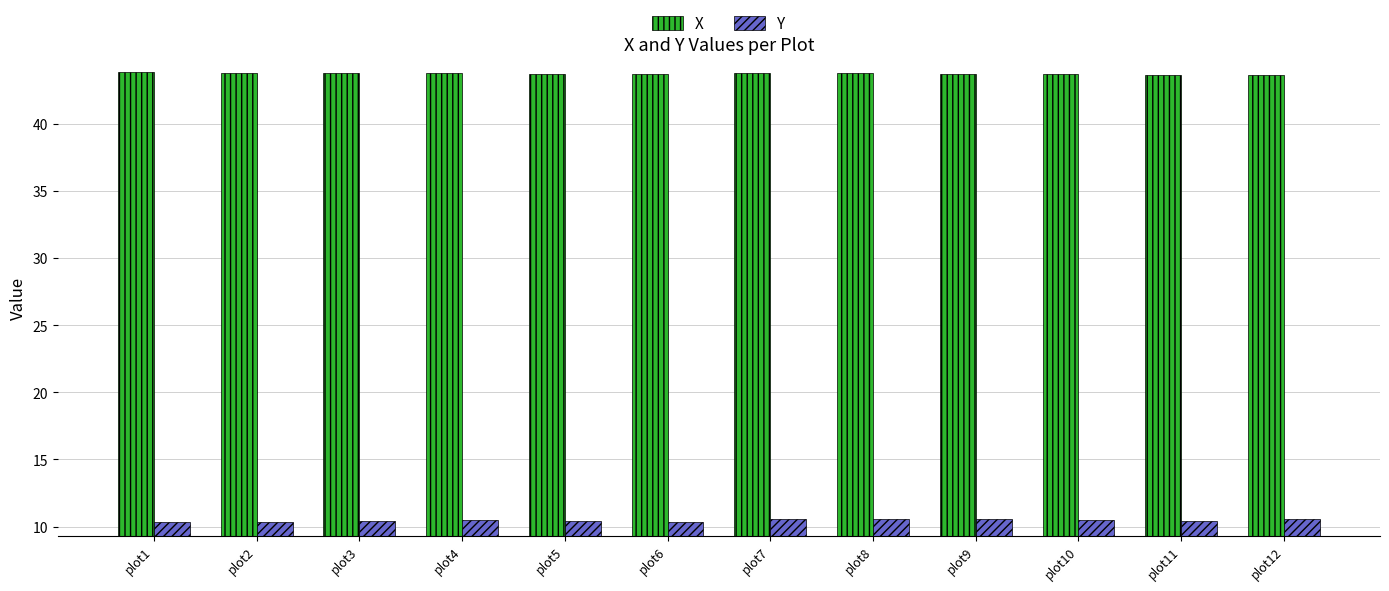

What is the minimum value for X?

43.7